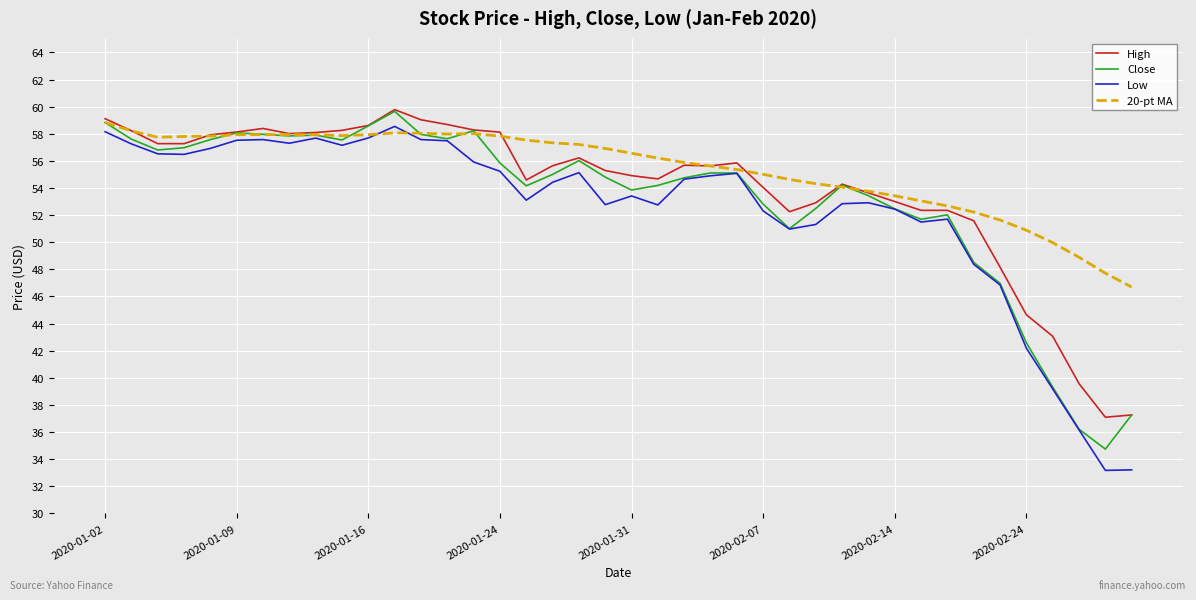

List the series in order of their overall mean, highest first.

20-pt MA, High, Close, Low